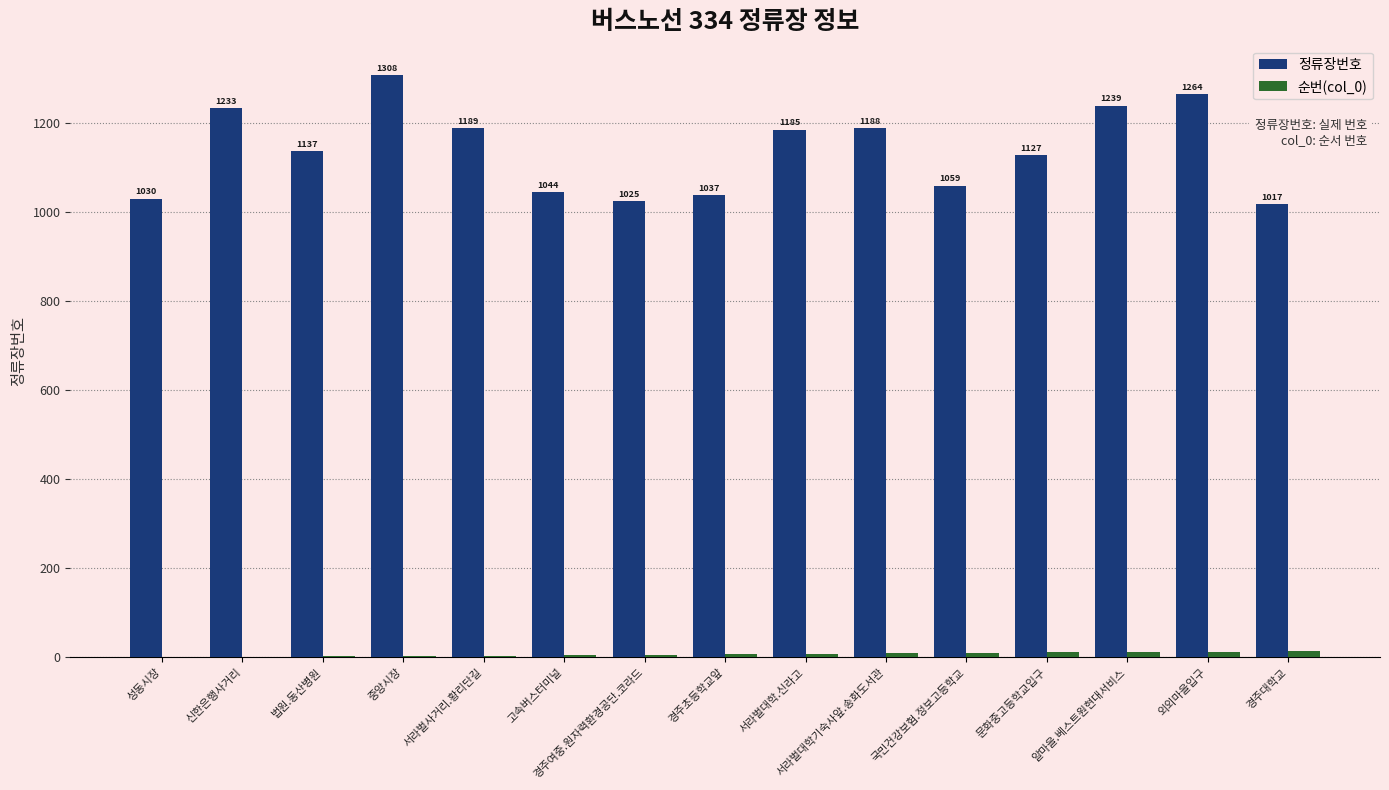

What is the maximum value for 순번(col_0)?

14